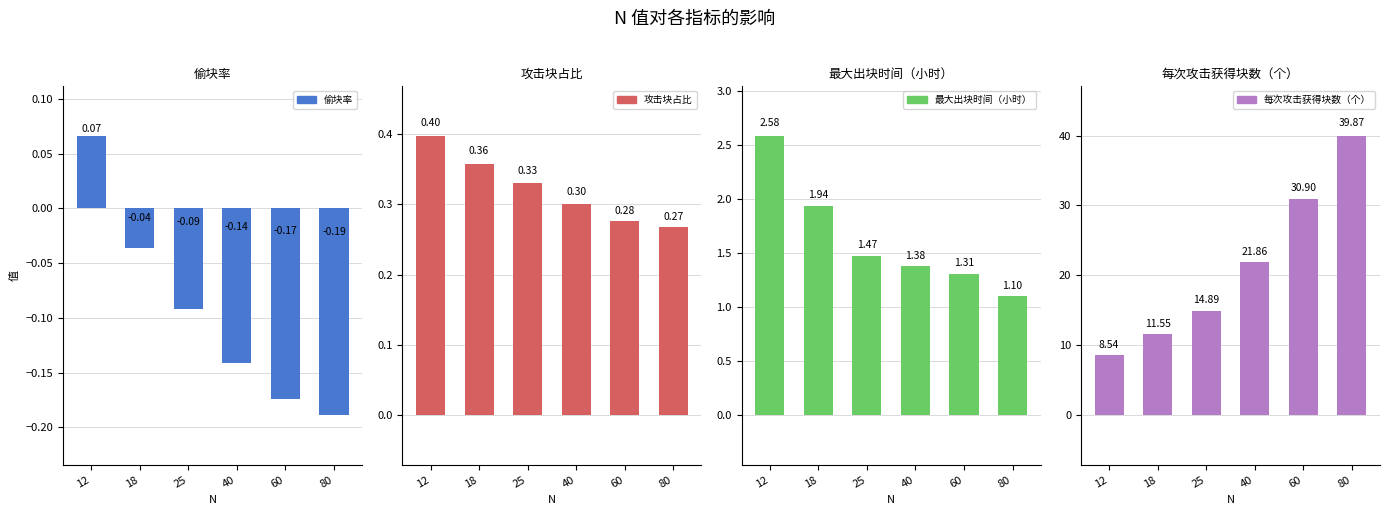

What is the value of the 每次攻击获得块数（个） bar at the 4th from the left?

21.9